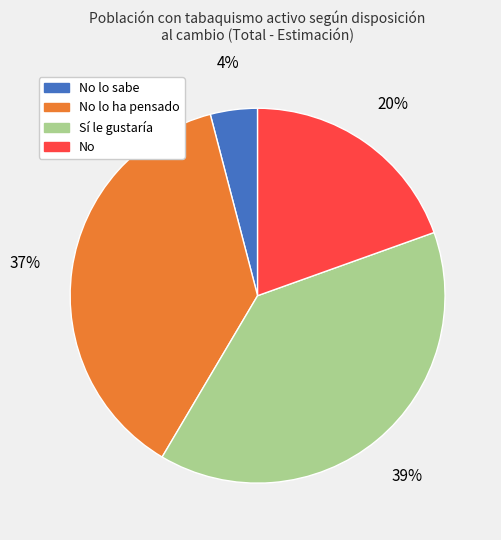

What is the smallest slice in the pie chart?

No lo sabe